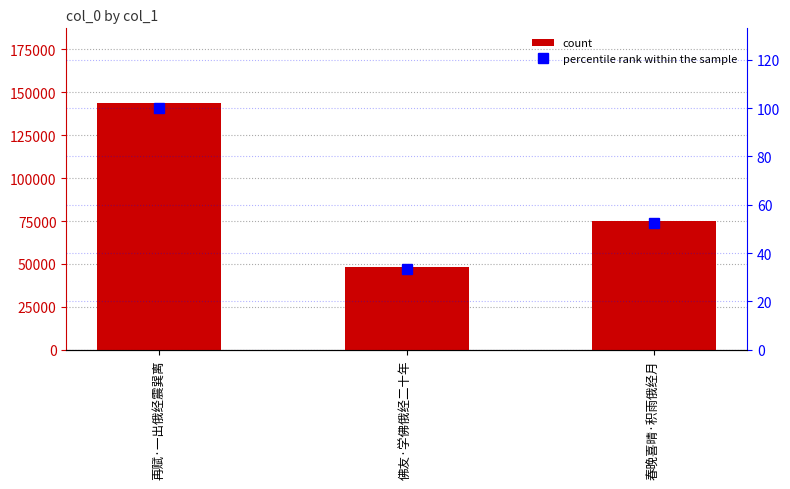

What is the label of the 1st bar from the left?

再赋·一出俄经震巽离